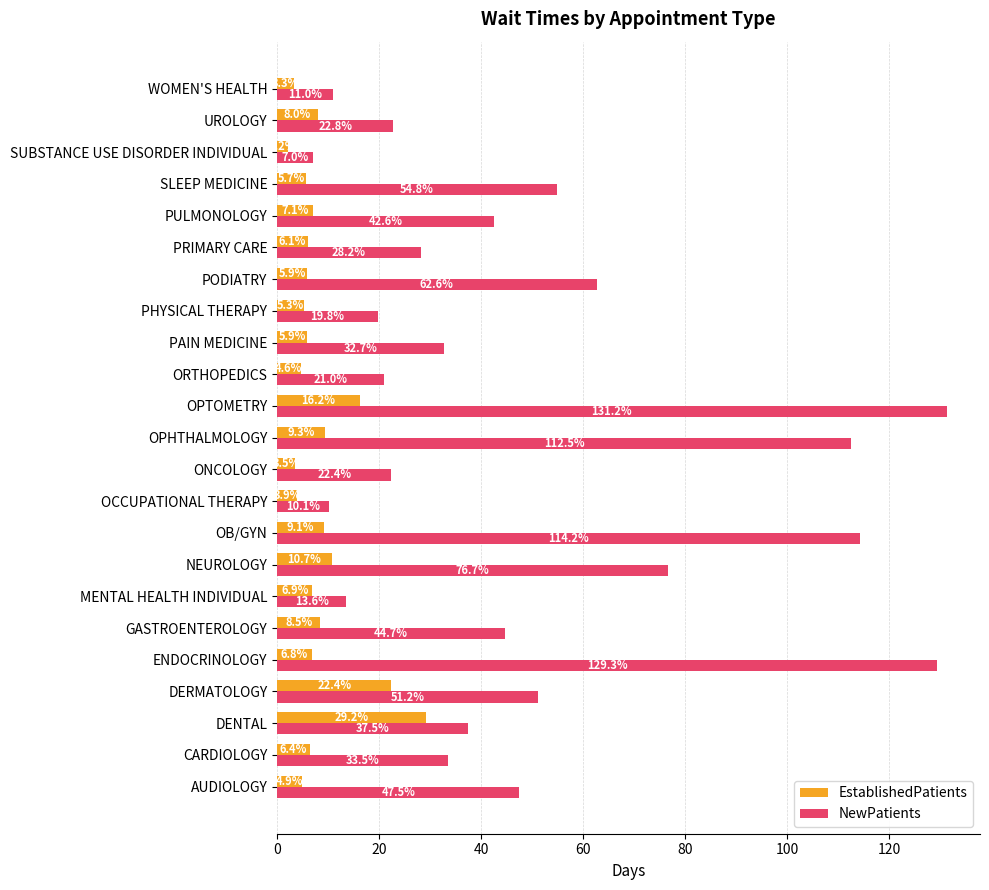

Rank the series by their average value, from highest to lowest.

NewPatients, EstablishedPatients